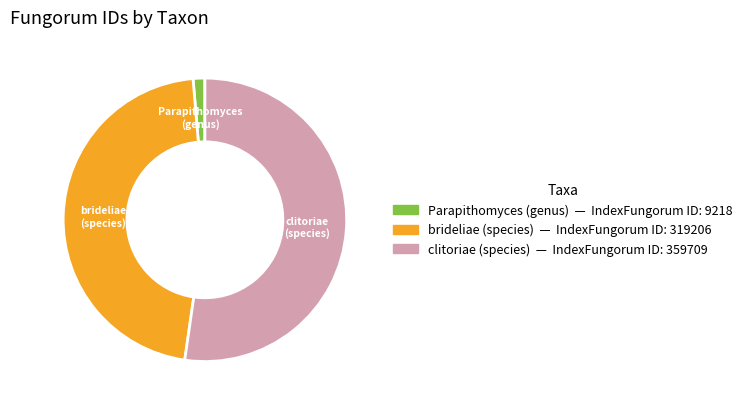

Combined, do brideliae (species) and clitoriae (species) account for over 50%?

Yes